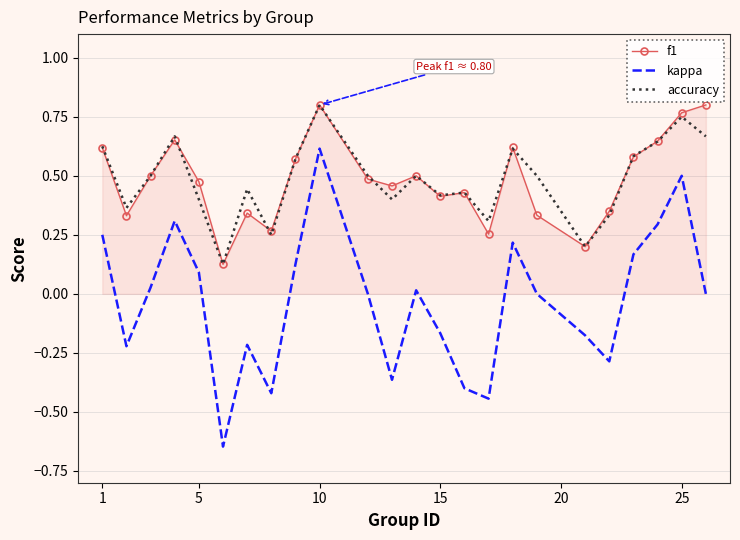

True or false: f1 and kappa cross at least once.

False